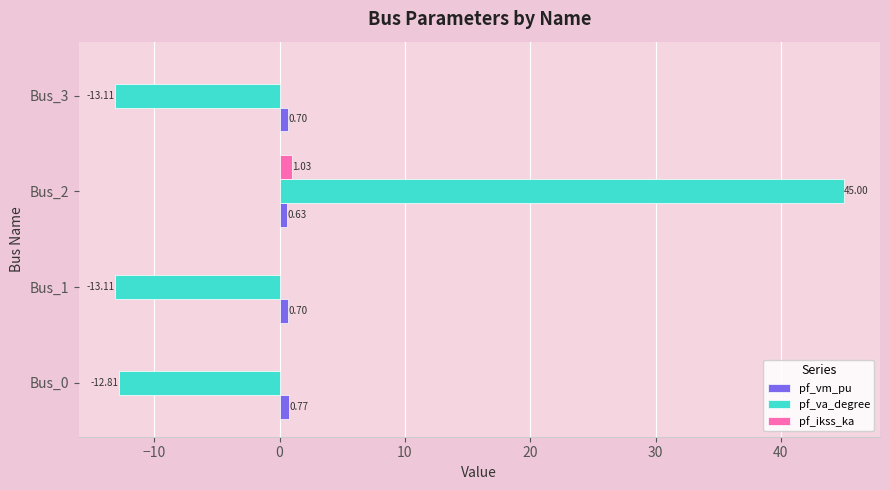

Between Bus_0 and Bus_1, which series saw the biggest shift?

pf_va_degree